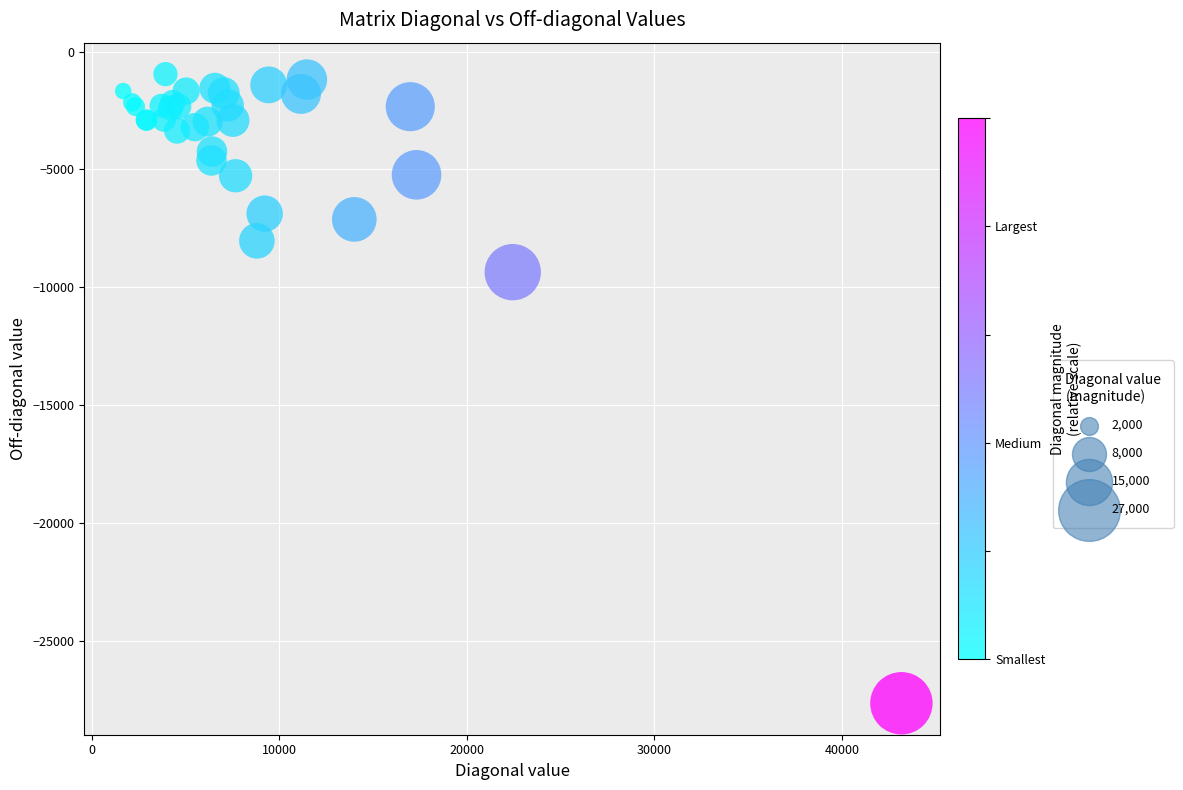

What Y value in the scatter plot is closest to -14304?

-9359.2